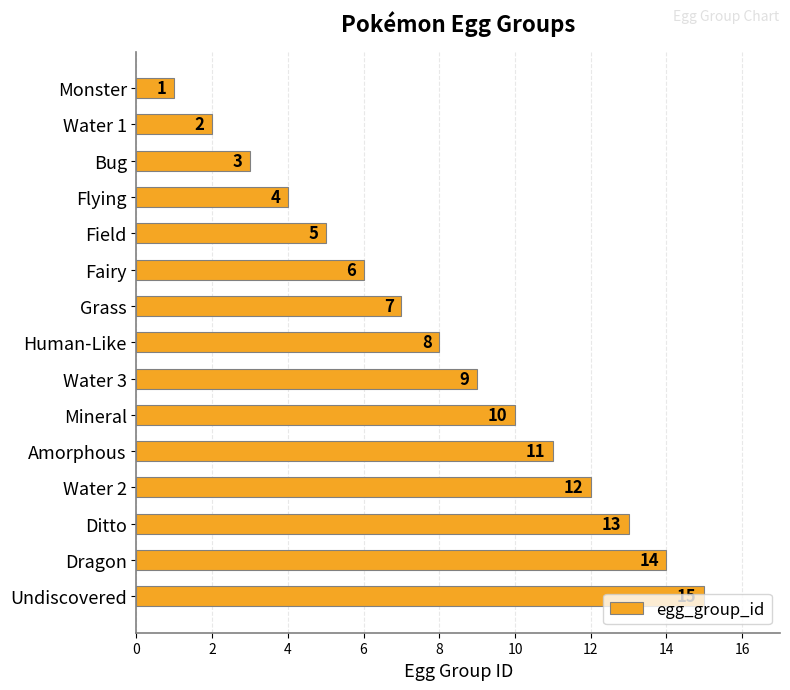

Rank the categories by value from lowest to highest.

Monster, Water 1, Bug, Flying, Field, Fairy, Grass, Human-Like, Water 3, Mineral, Amorphous, Water 2, Ditto, Dragon, Undiscovered